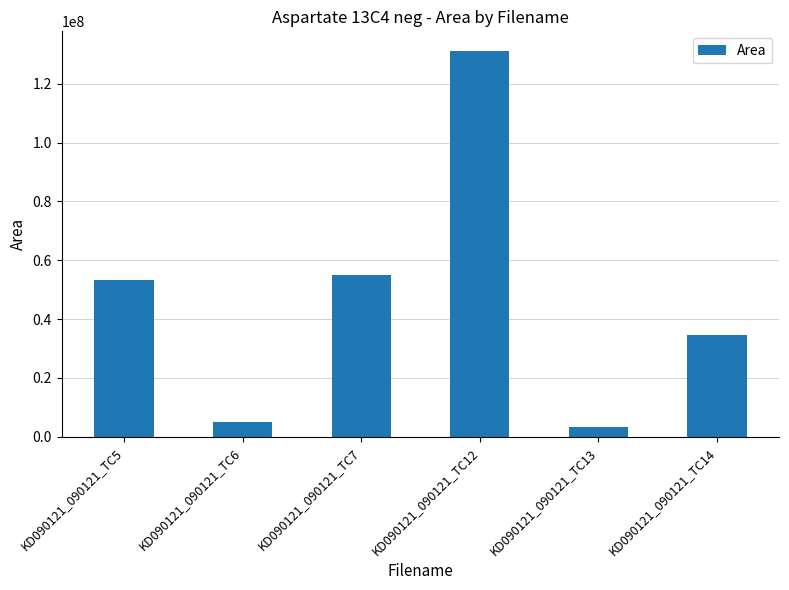

What is the value of the 4th bar from the left?

131293618